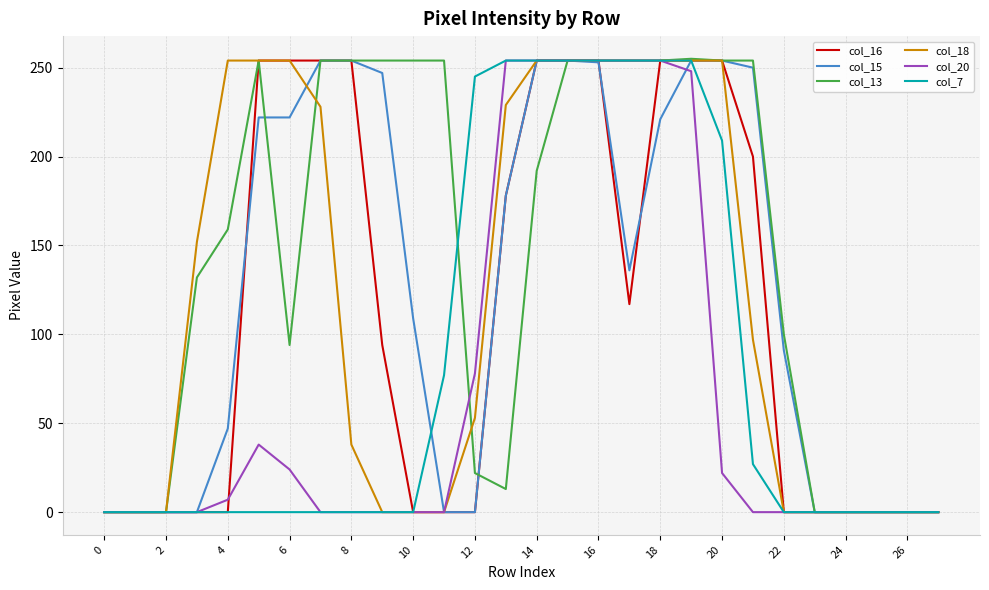

What is the maximum value shown in the chart?

255